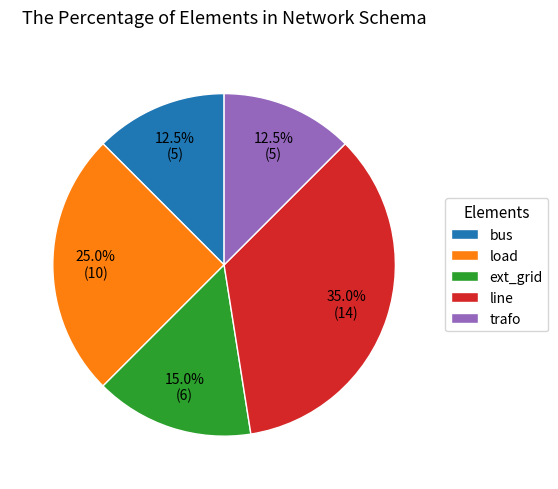

Which category has the biggest portion of the pie?

line